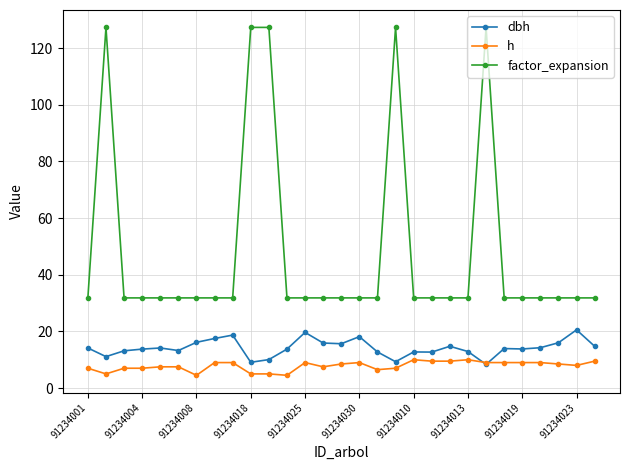

Which series has the largest range (max minus min)?

factor_expansion